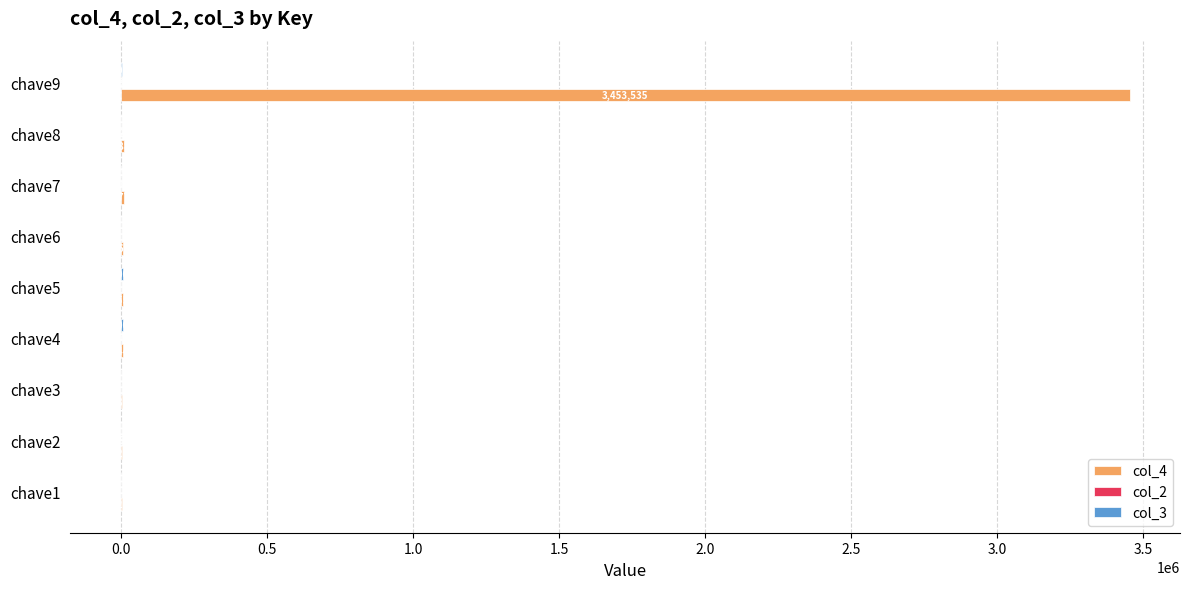

Which series has the widest spread of values?

col_4